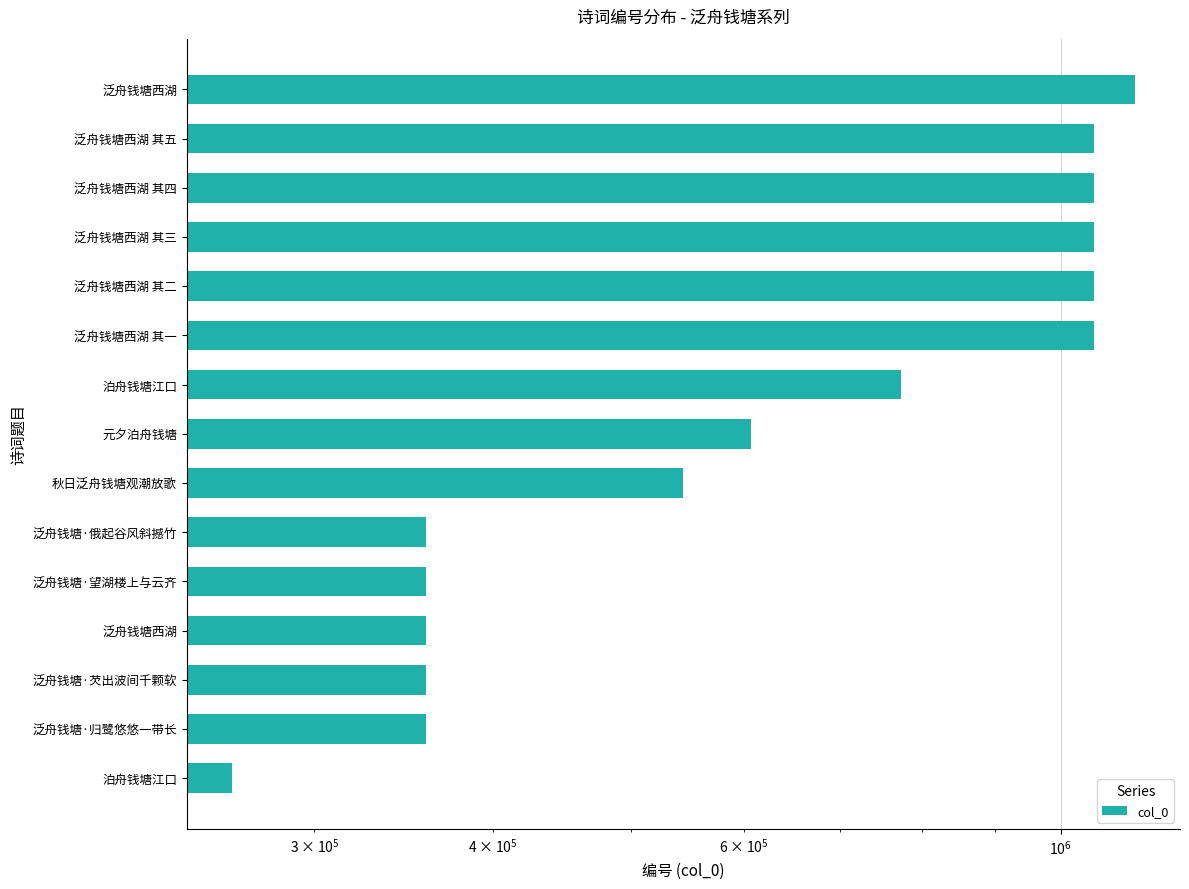

Does the chart contain any negative values?

No